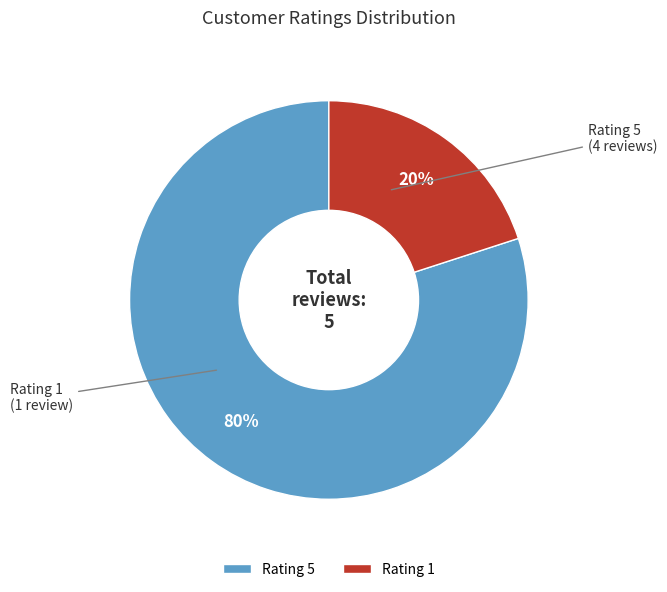

Is there any slice that represents more than half of the pie?

Yes